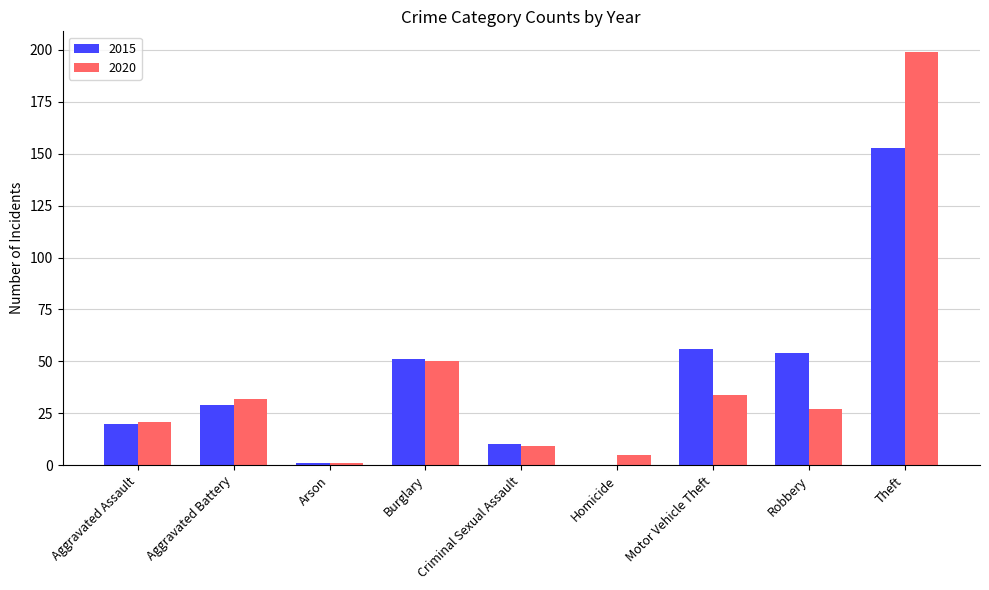

Are the bars horizontal?

No